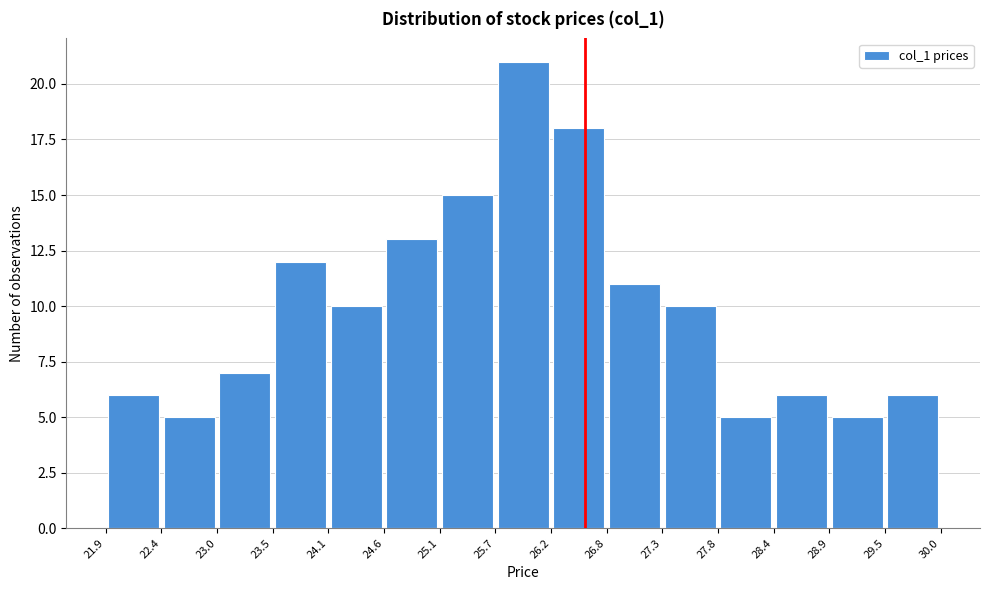

Over which range of the x-axis is the bar tallest?

25.7 to 26.2